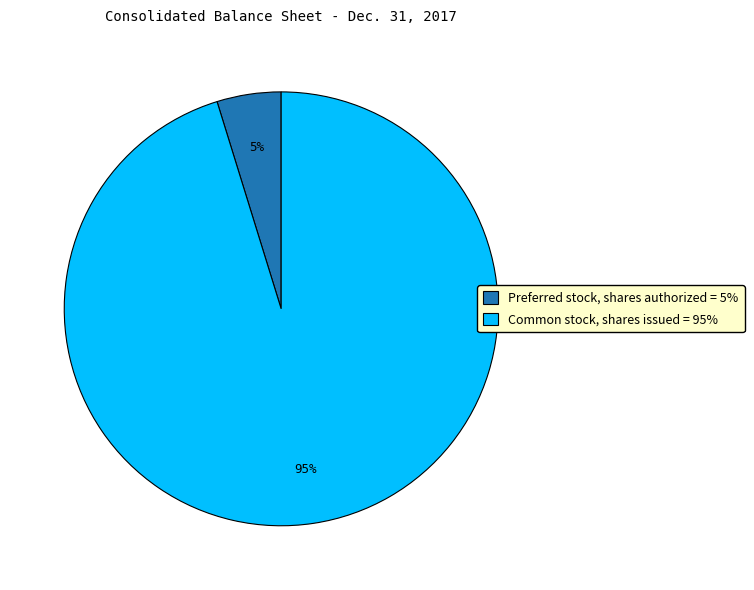

Is Preferred stock, shares authorized the majority of the pie?

No